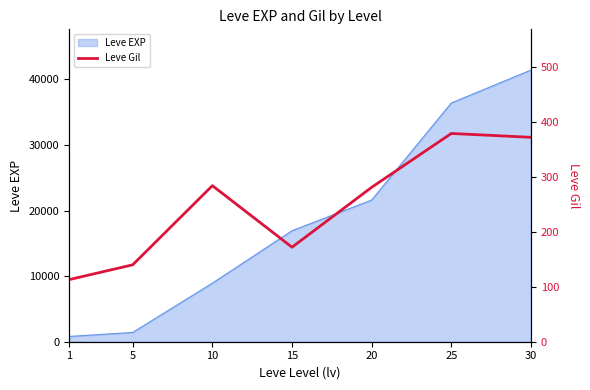

What is the smallest value displayed?

113